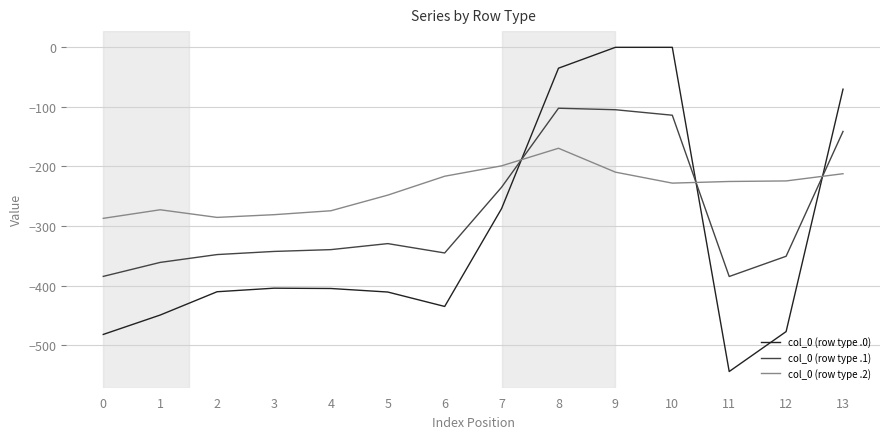

What is the total value across all series at 0?

-1153.7